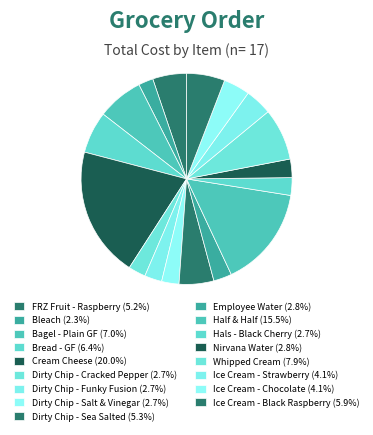

To the nearest percent, what percentage of the pie is Hals - Black Cherry?

3%